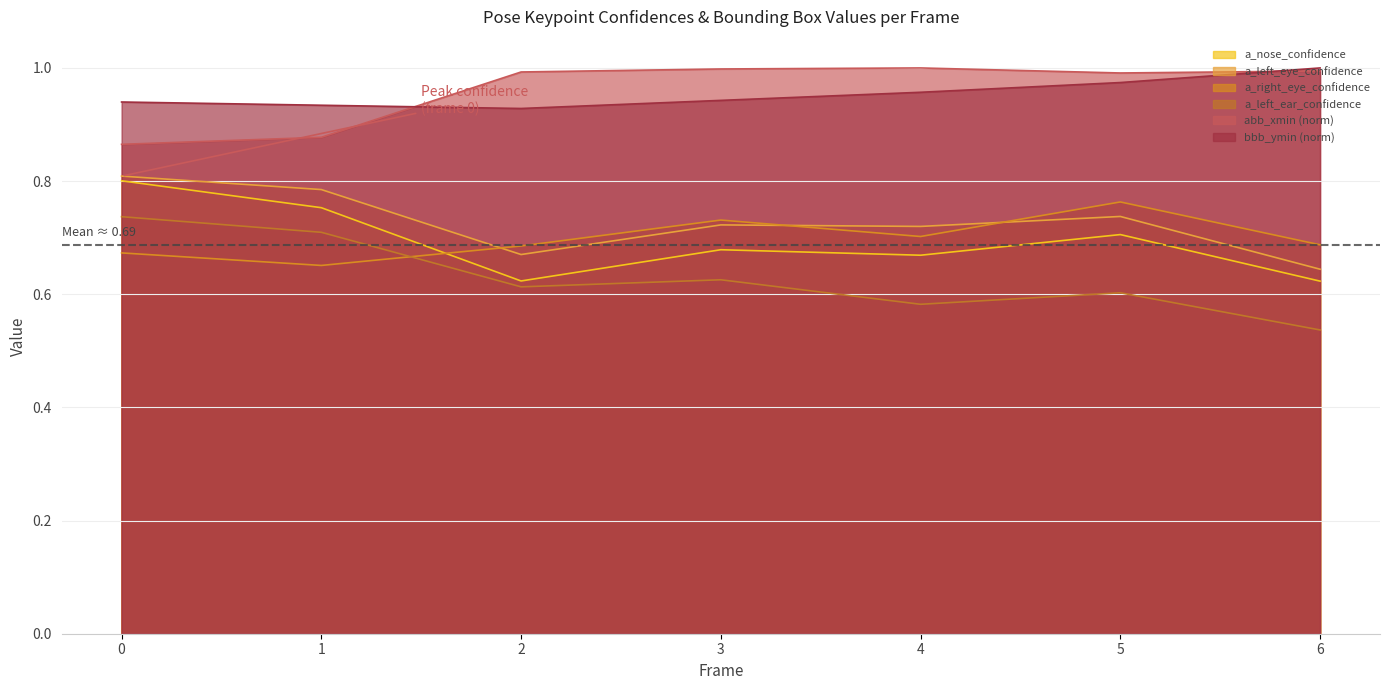

Reading right to left, list all the values displayed in this chart.

a_nose_confidence: 0.6	0.7	0.7	0.7	0.6	0.8	0.8
a_left_eye_confidence: 0.6	0.7	0.7	0.7	0.7	0.8	0.8
a_right_eye_confidence: 0.7	0.8	0.7	0.7	0.7	0.7	0.7
a_left_ear_confidence: 0.5	0.6	0.6	0.6	0.6	0.7	0.7
abb_xmin: 1.0	1.0	1.0	1.0	1.0	0.9	0.9
bbb_ymin: 1.0	1.0	1.0	0.9	0.9	0.9	0.9